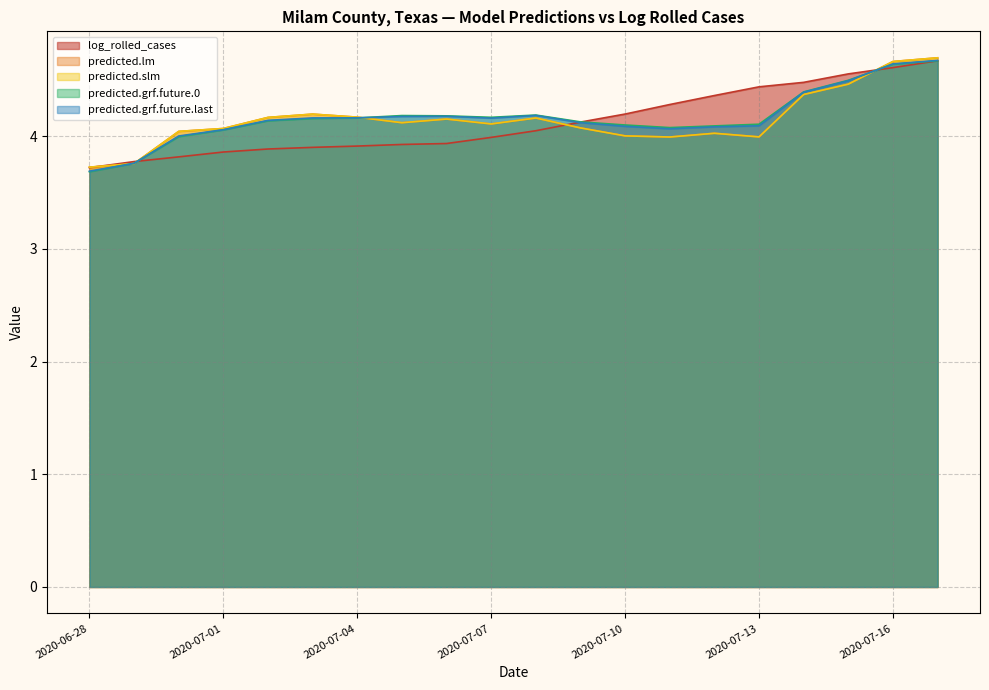

Reading left to right, list all the values displayed in this chart.

log_rolled_cases: 3.7	3.8	3.8	3.9	3.9	3.9	3.9	3.9	3.9	4.0	4.0	4.1	4.2	4.3	4.4	4.4	4.5	4.6	4.6	4.7
predicted.lm: 3.7	3.8	4.0	4.1	4.2	4.2	4.2	4.1	4.2	4.1	4.2	4.1	4.0	4.0	4.0	4.0	4.4	4.5	4.7	4.7
predicted.slm: 3.7	3.8	4.0	4.1	4.2	4.2	4.2	4.1	4.2	4.1	4.2	4.1	4.0	4.0	4.0	4.0	4.4	4.5	4.7	4.7
predicted.grf.future.0: 3.7	3.8	4.0	4.1	4.1	4.2	4.2	4.2	4.2	4.2	4.2	4.1	4.1	4.1	4.1	4.1	4.4	4.5	4.6	4.7
predicted.grf.future.last: 3.7	3.8	4.0	4.1	4.1	4.2	4.2	4.2	4.2	4.2	4.2	4.1	4.1	4.1	4.1	4.1	4.4	4.5	4.6	4.7